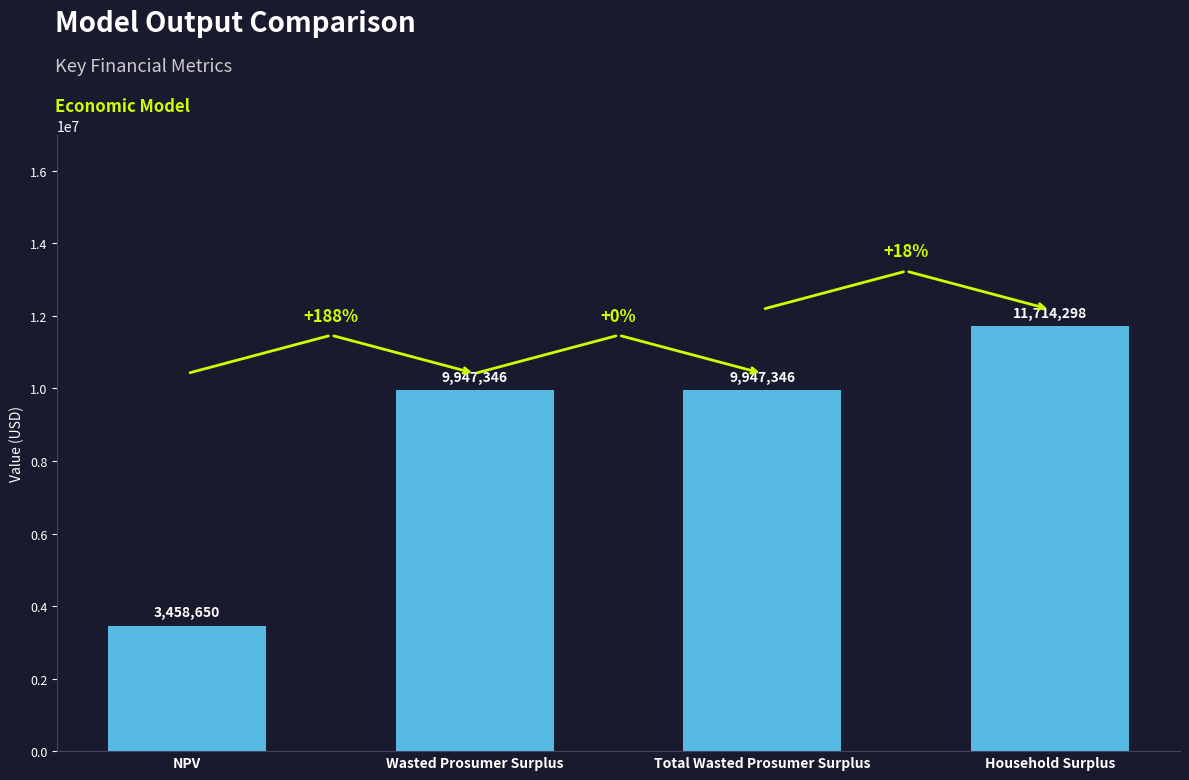

Between Household Surplus and Wasted Prosumer Surplus, which is larger?

Household Surplus